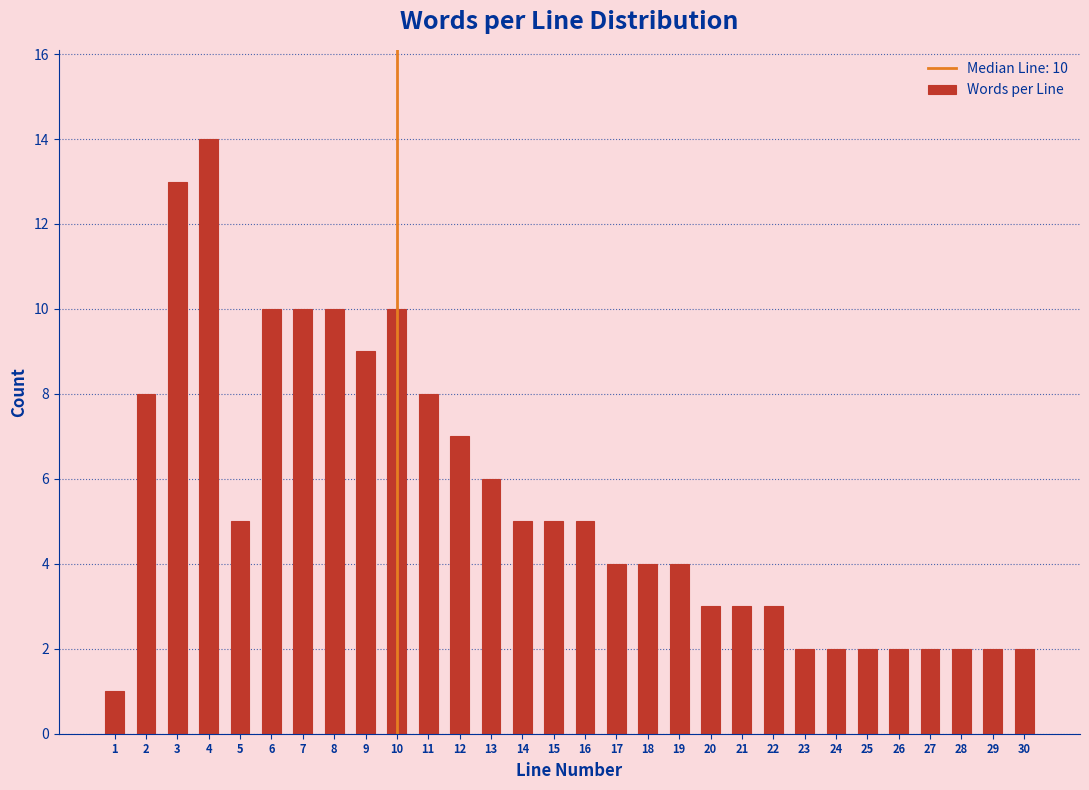

Reading left to right, what are all the values shown in this chart?

1	8	13	14	5	10	10	10	9	10	8	7	6	5	5	5	4	4	4	3	3	3	2	2	2	2	2	2	2	2